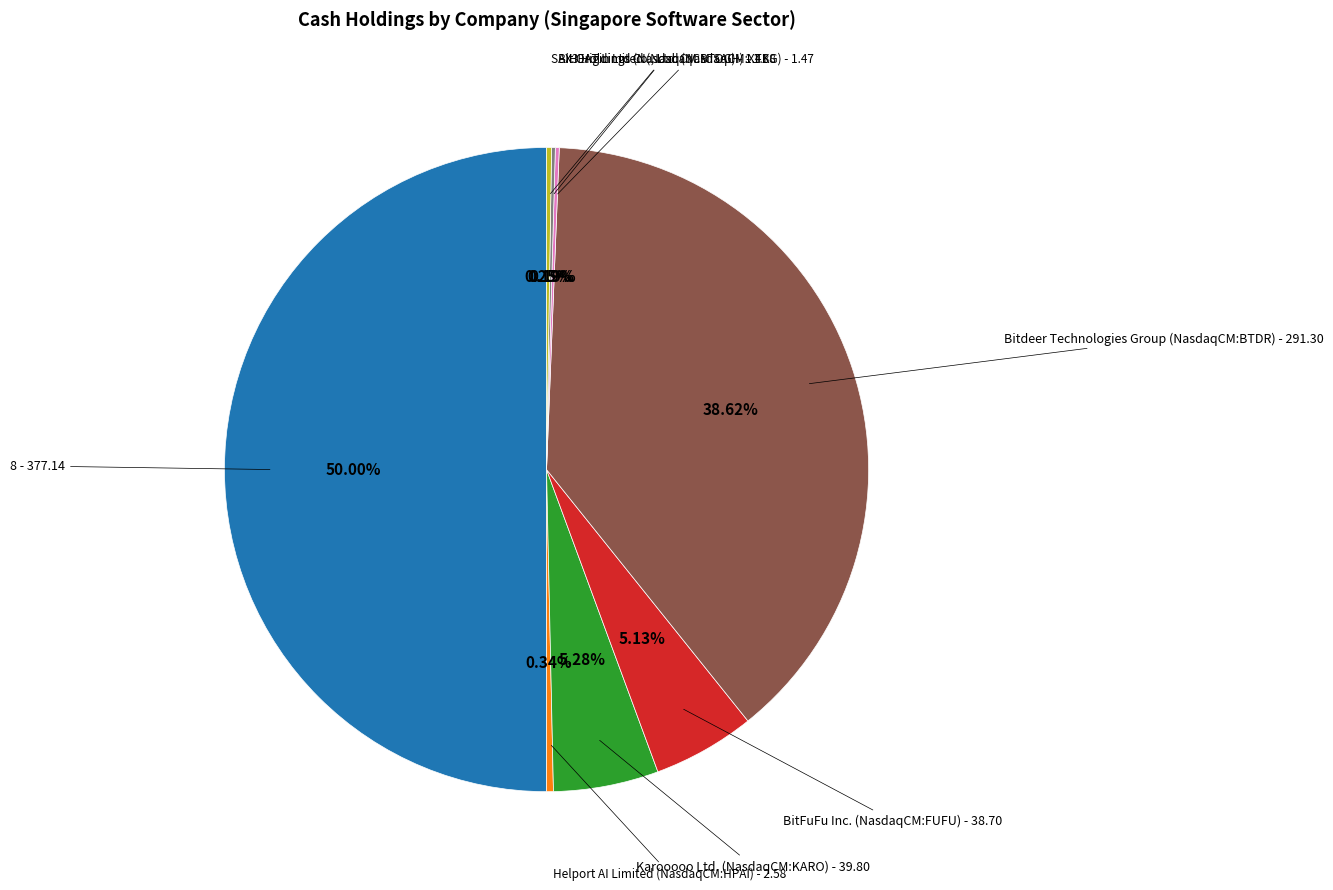

Which slice is the largest?

8